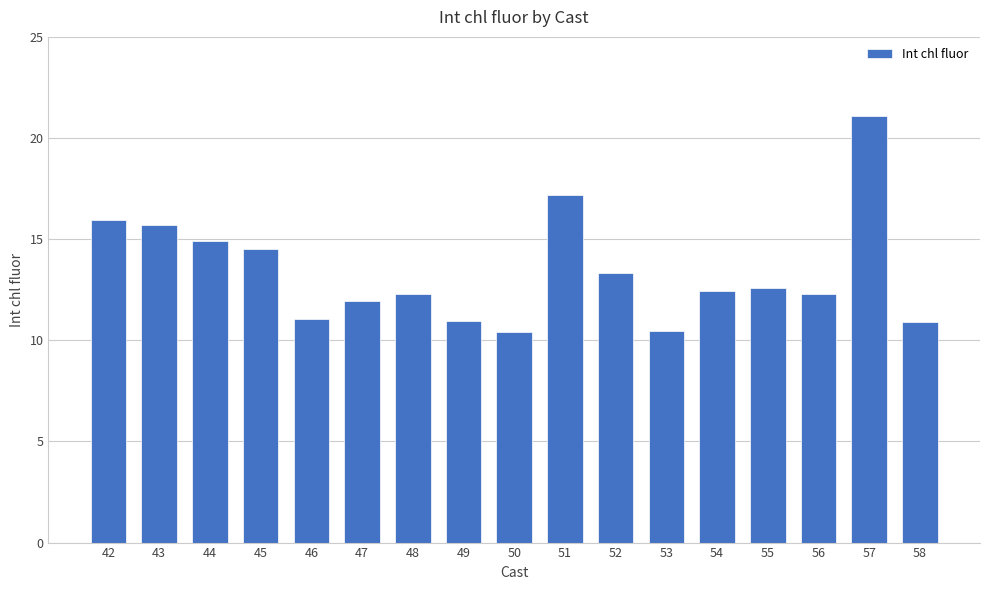

What is the greatest value displayed?

21.1